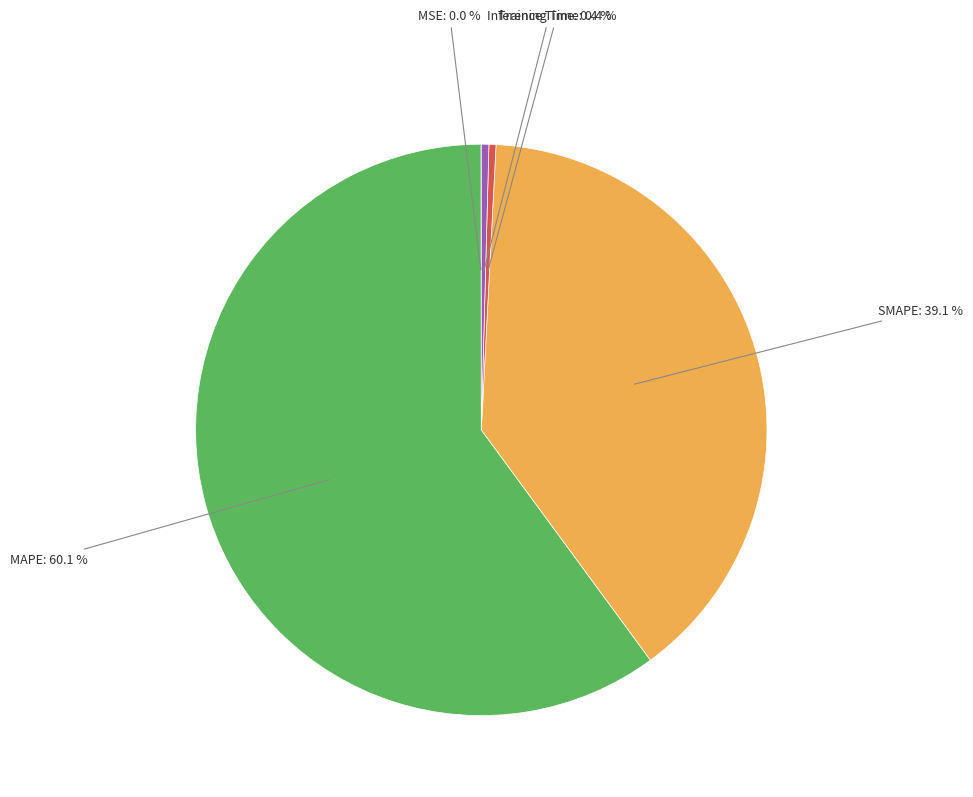

Does any single category account for the majority?

Yes